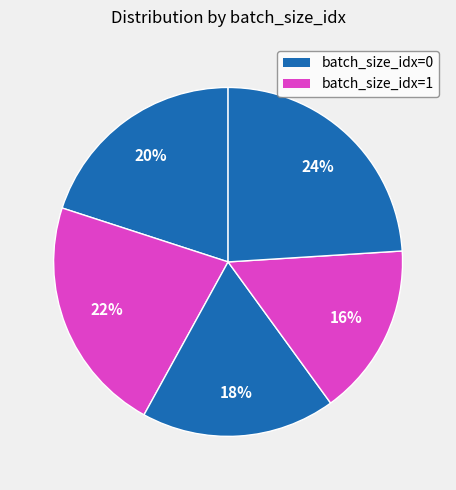

Does any single category account for the majority?

No